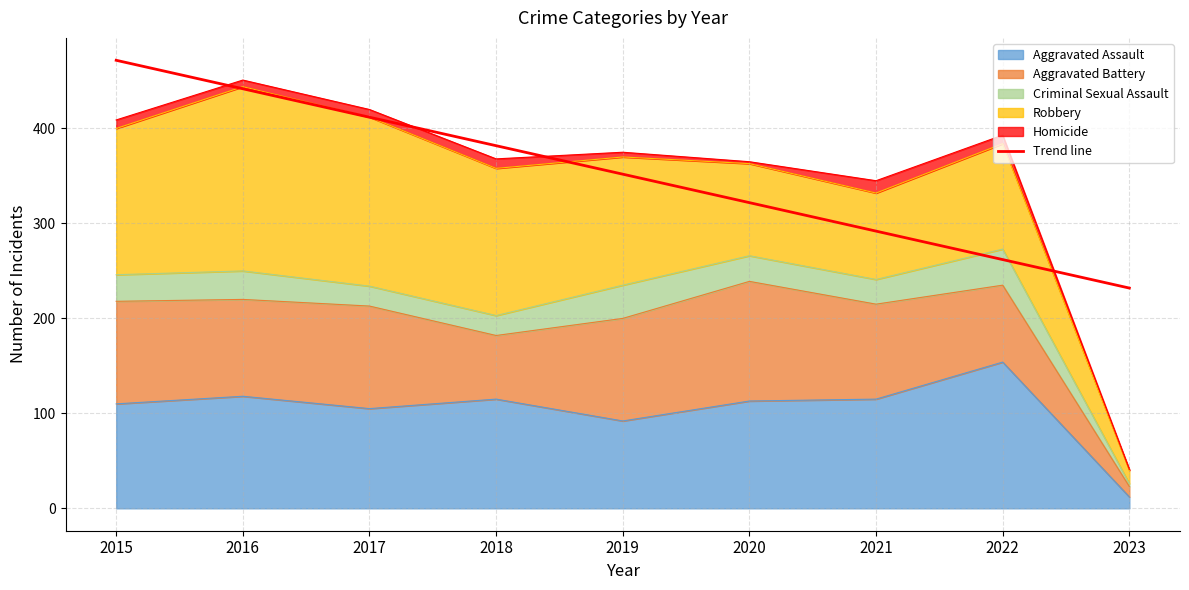

Count the number of values greater than 351.

5